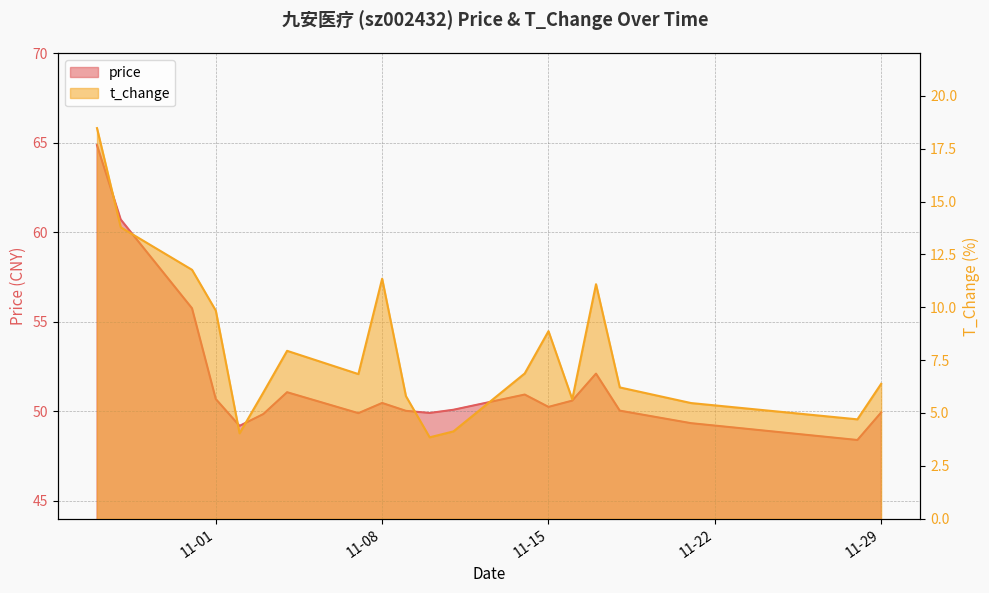

The value of price at 2022-11-18 is 50.0. True or false?

True